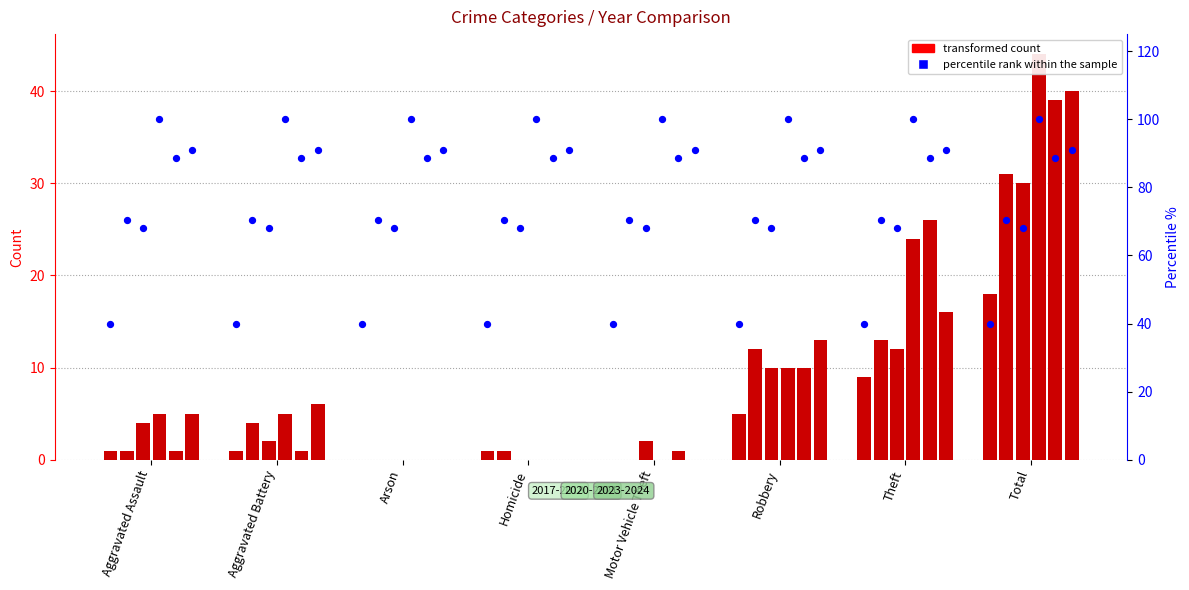

What is the total value across all series at Robbery?

60